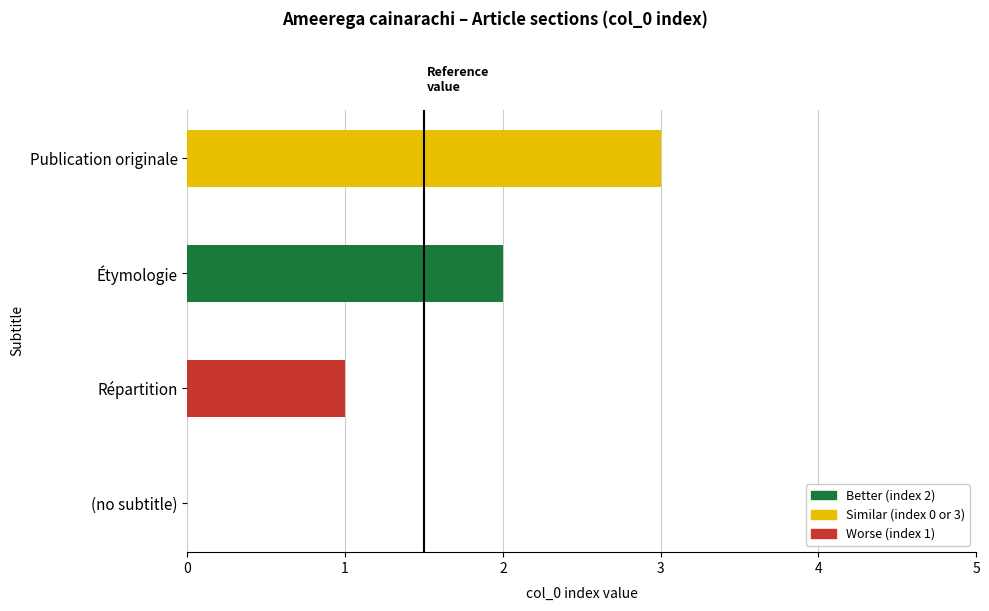

How many values are between 1 and 3?

3